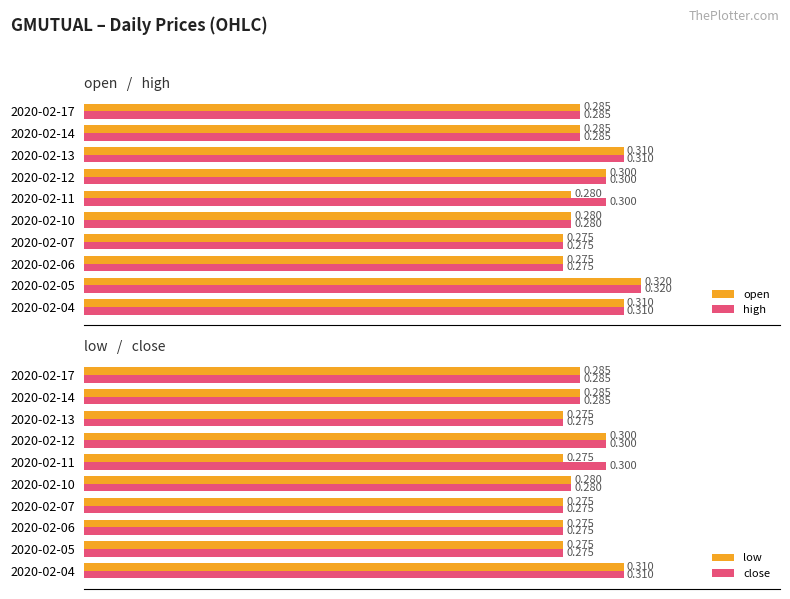

Is the value of open at 2020-02-11 greater than the value of high at 2020-02-11?

No